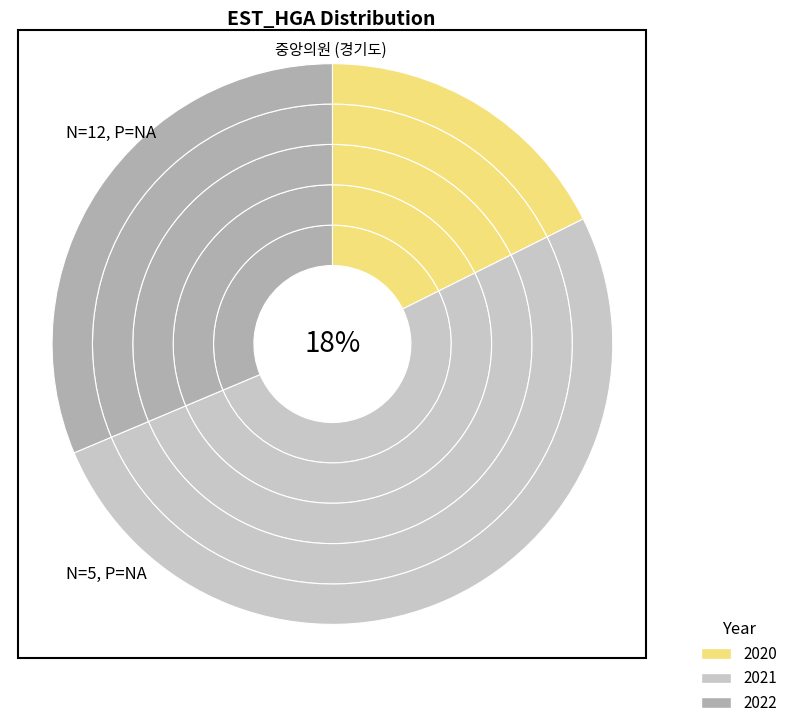

To the nearest percent, what is the average slice percentage?

33%